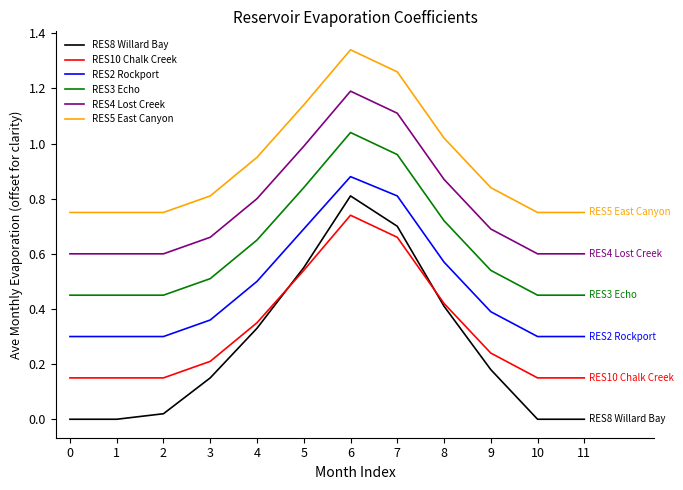

Is this an area chart (filled region under the line)?

No